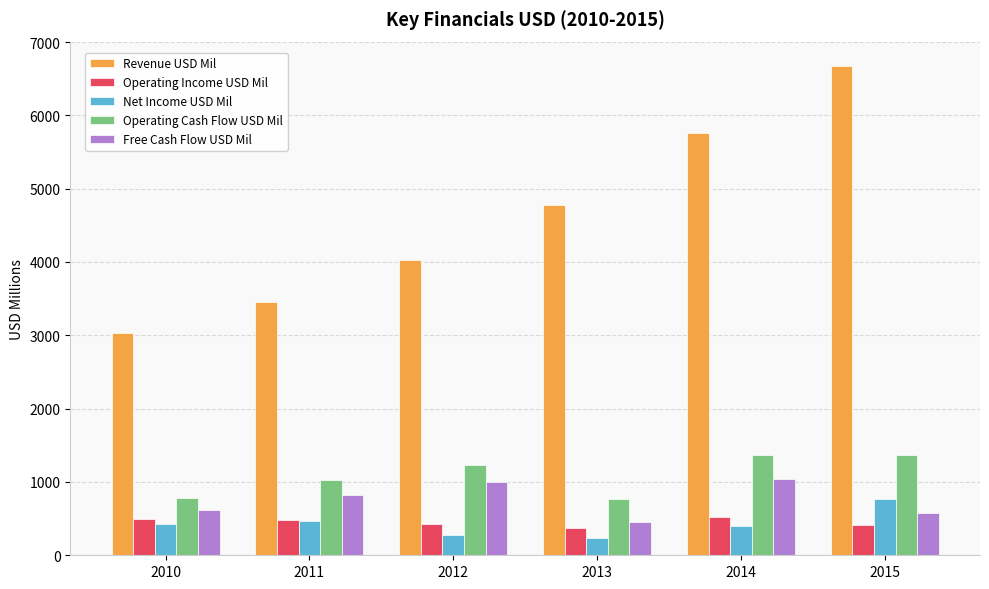

What is the difference between the highest and lowest values at 2010?

2612